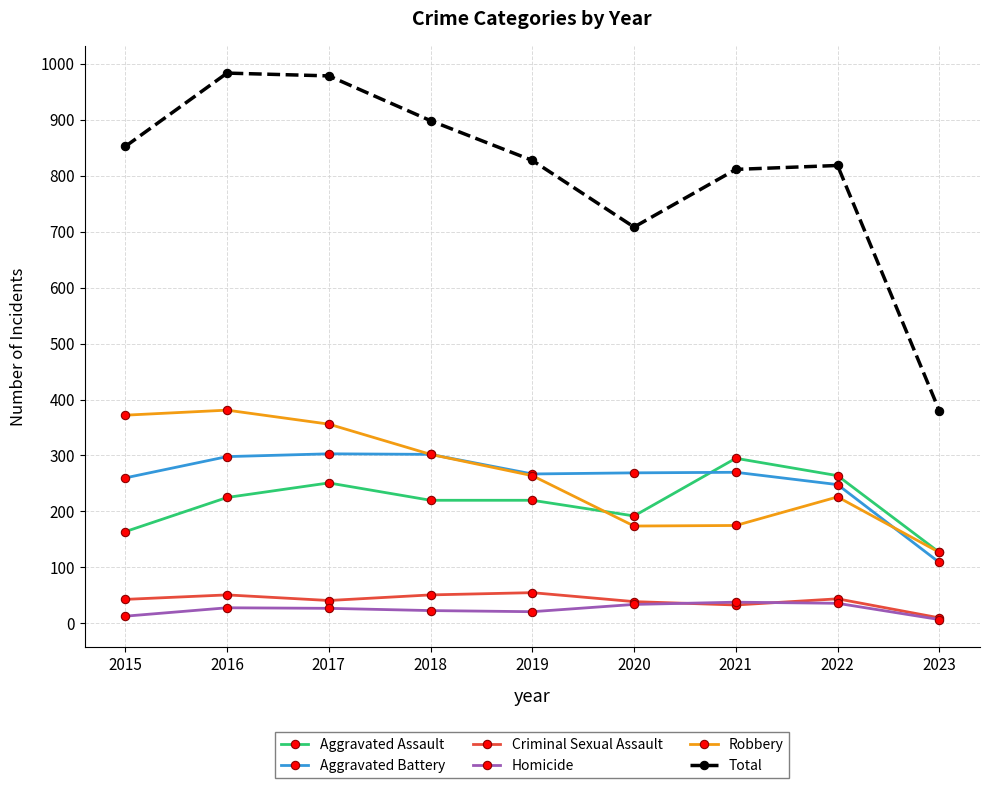

Is the value of Total at 2019 greater than the value of Criminal Sexual Assault at 2018?

Yes